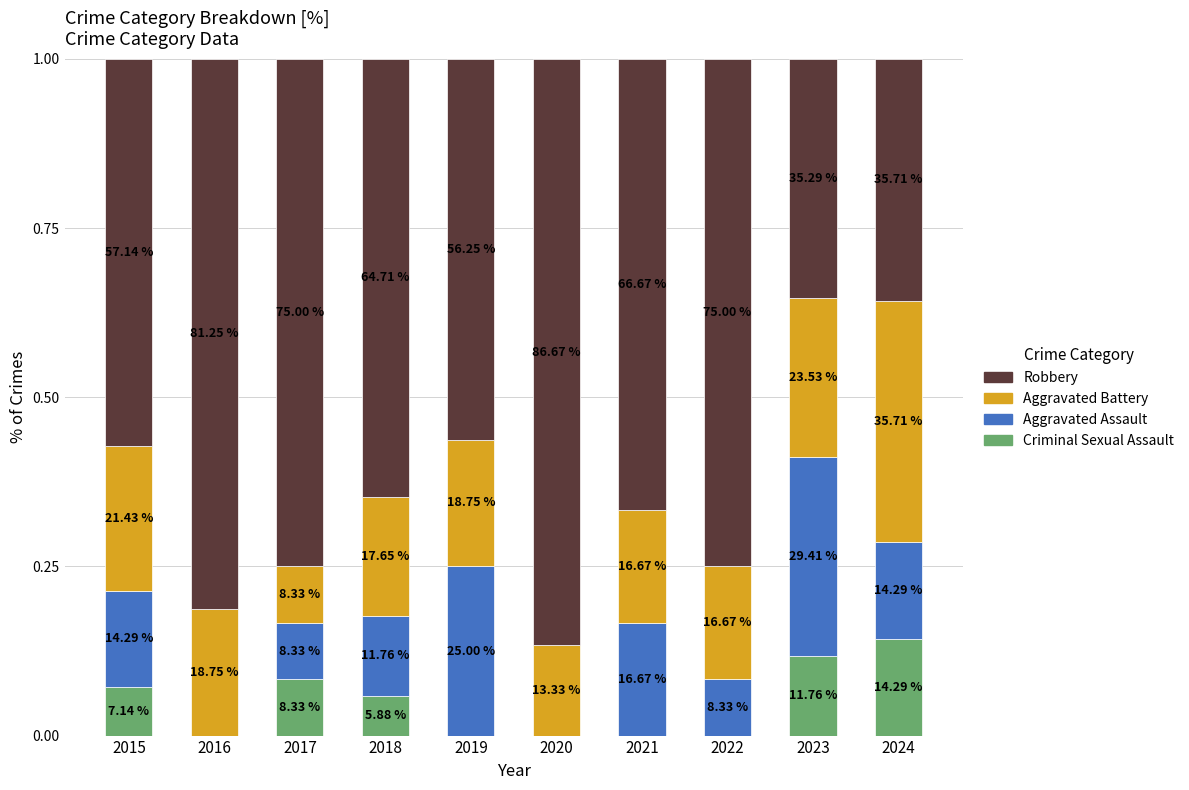

Is it true that Aggravated Assault equals 0.2 at 2023?

False